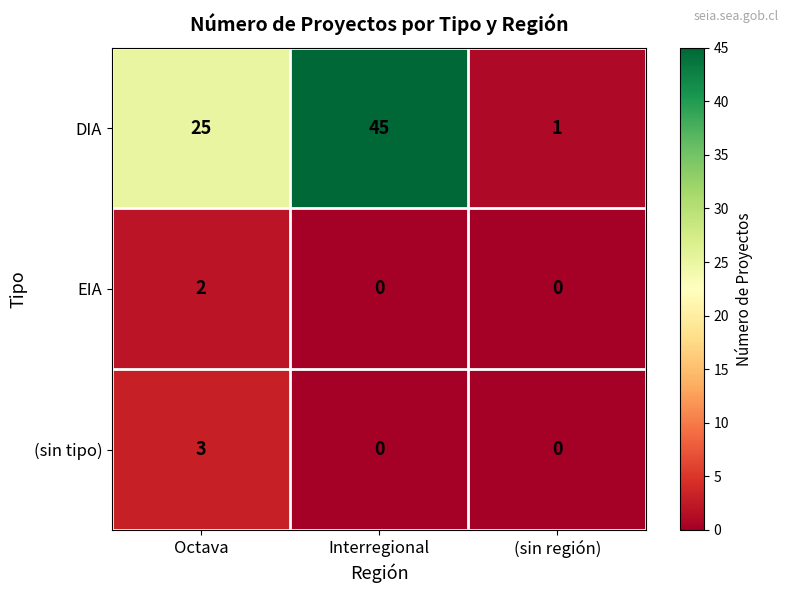

What is the total value across all series at Interregional?

45